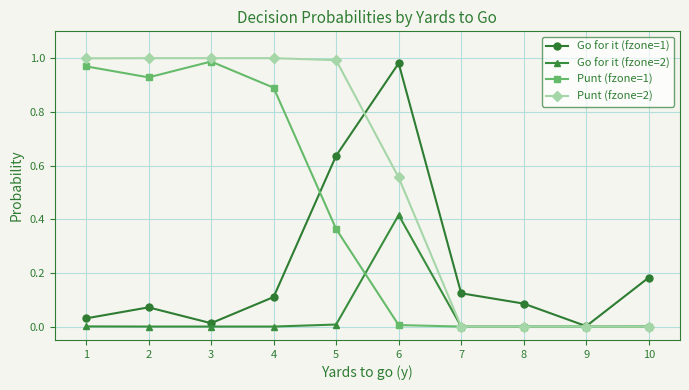

Rank the series at 2 from lowest to highest value.

Go for it (fzone=2), Go for it (fzone=1), Punt (fzone=1), Punt (fzone=2)